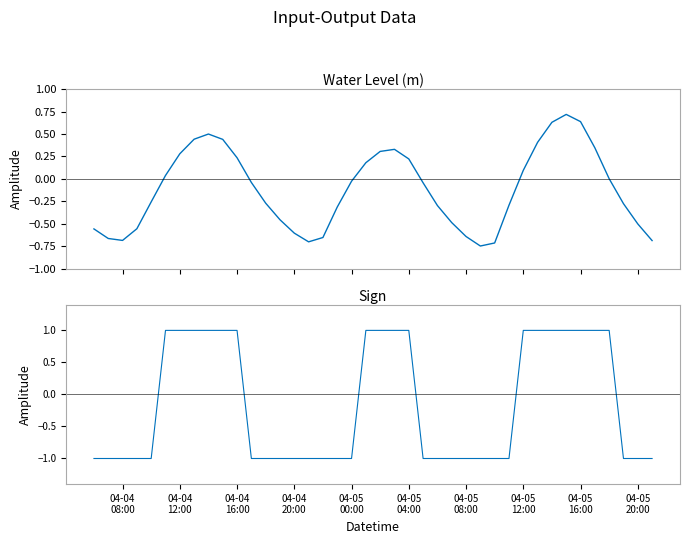

Which label corresponds to the smallest value in the chart?

04-04
08:00